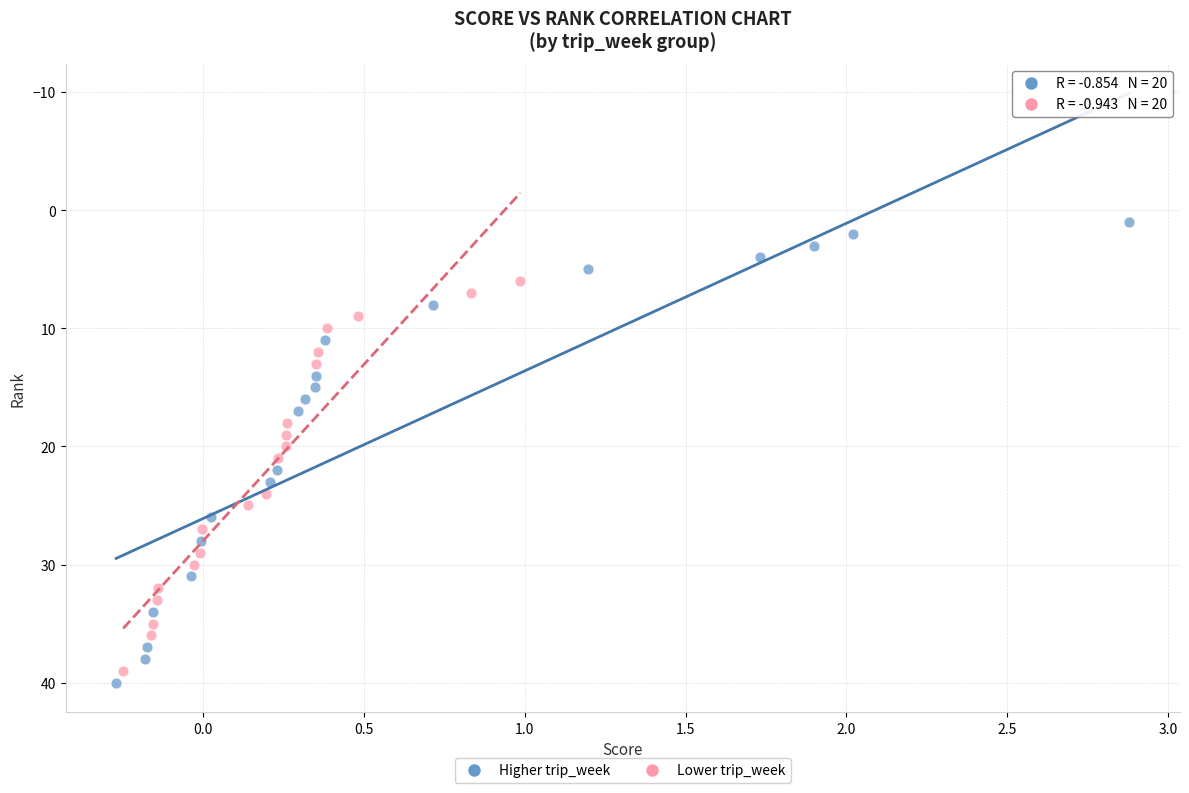

Which series has the largest Y range (max minus min)?

Higher trip_week